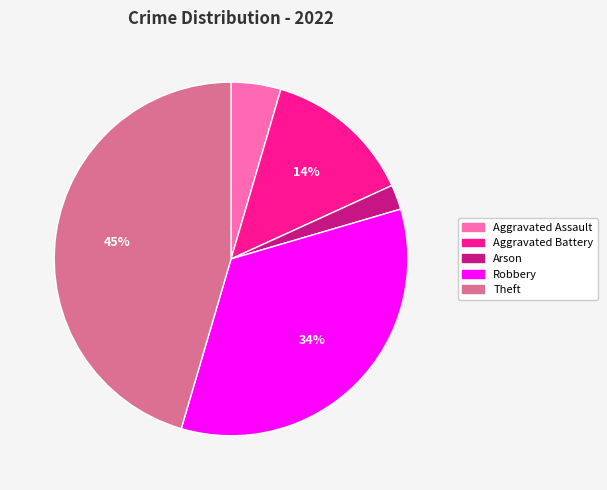

Which category has the biggest portion of the pie?

Theft